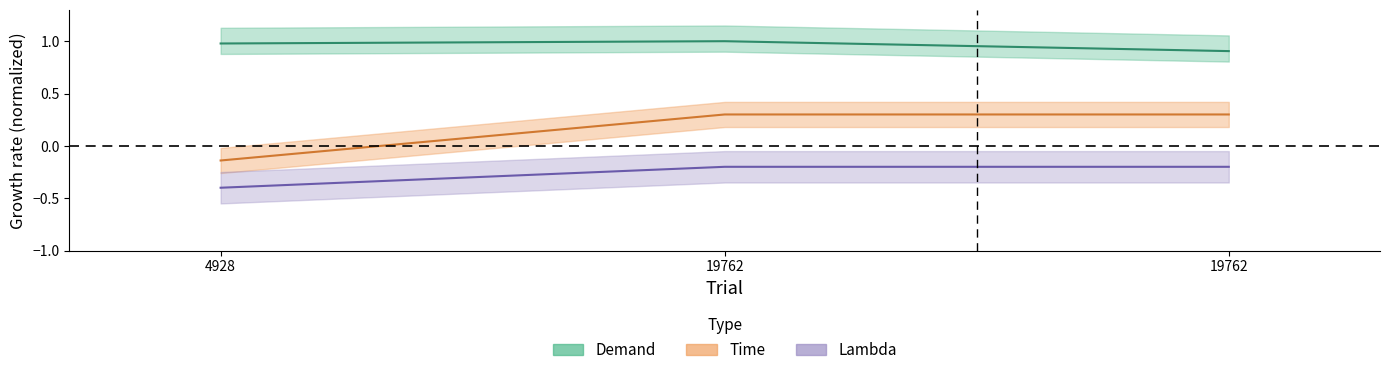

Reading left to right, extract all data points from this chart.

Demand: 1.0	1.0	0.9
Time: -0.1	0.3	0.3
Lambda: -0.4	-0.2	-0.2